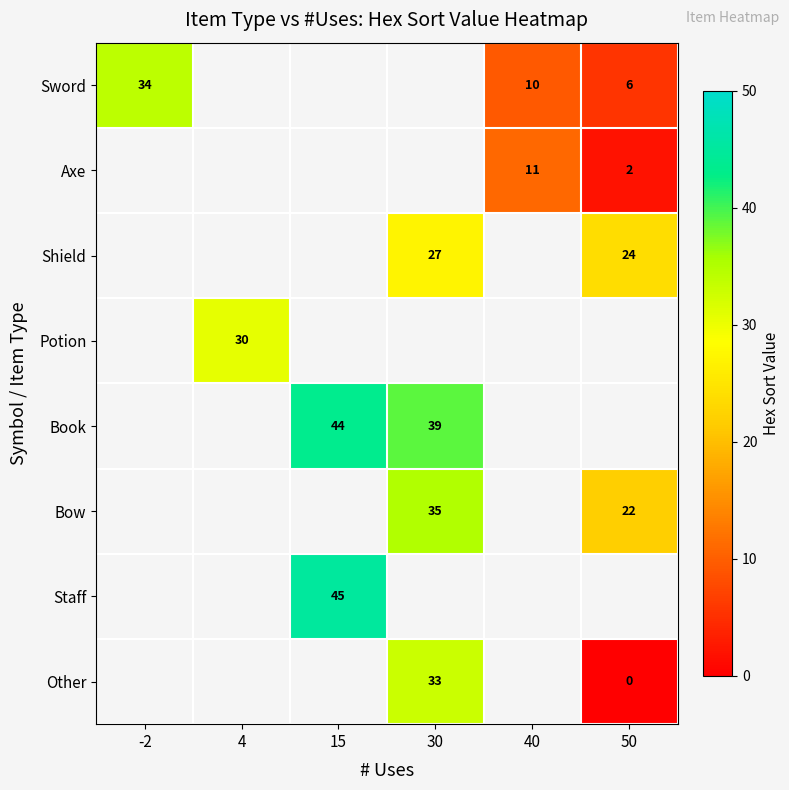

Is it true that Sword equals 10 at 40?

True